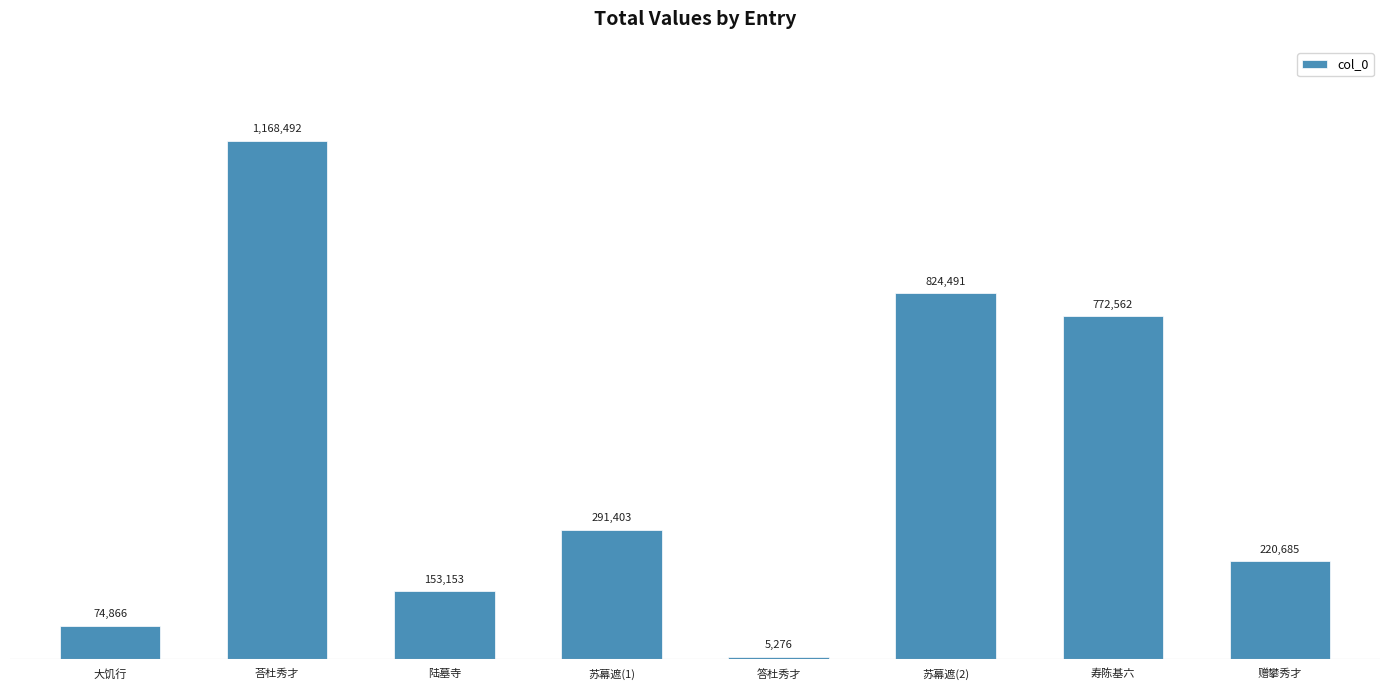

Is it true that the value at 荅杜秀才 is 1660276?

False